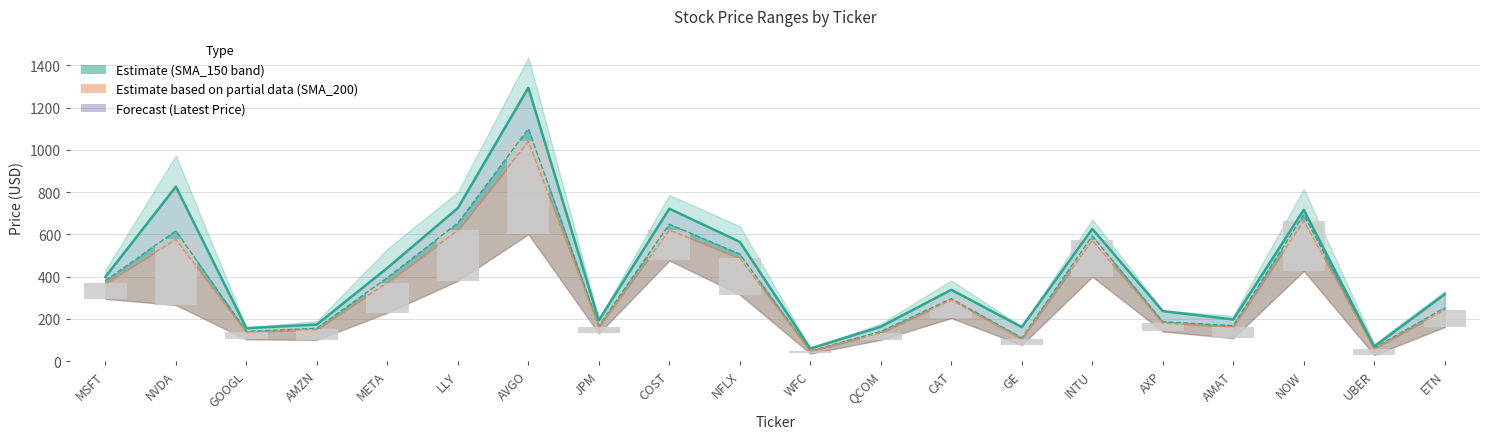

What is the label of the 15th bar from the right?

LLY